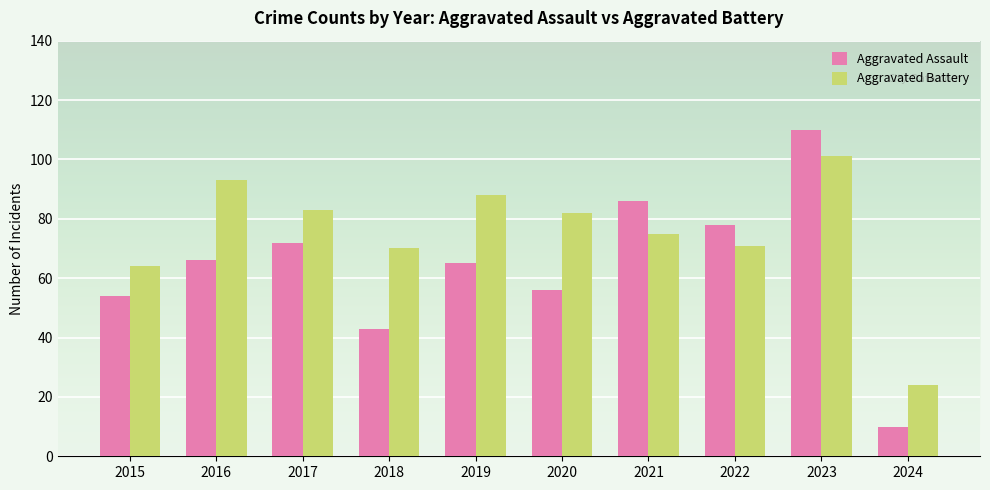

What is the spread (max minus min) of values at 2021?

11